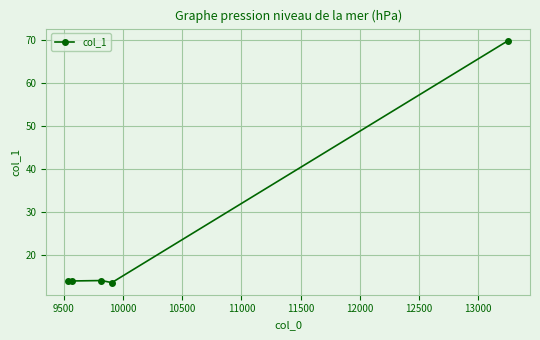

What is the sum of all values?

125.1